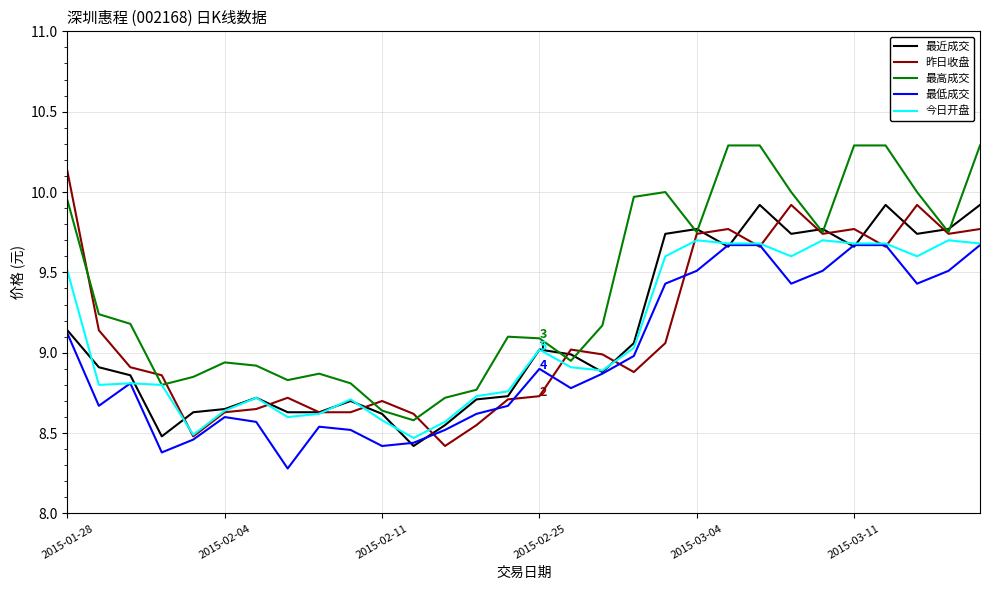

Which series has the largest total across all categories?

最高成交